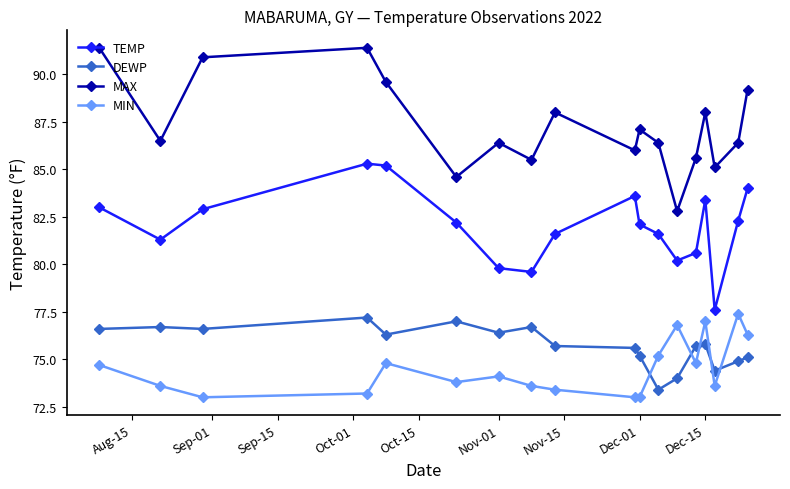

How many interior local peaks does the TEMP series have?

3